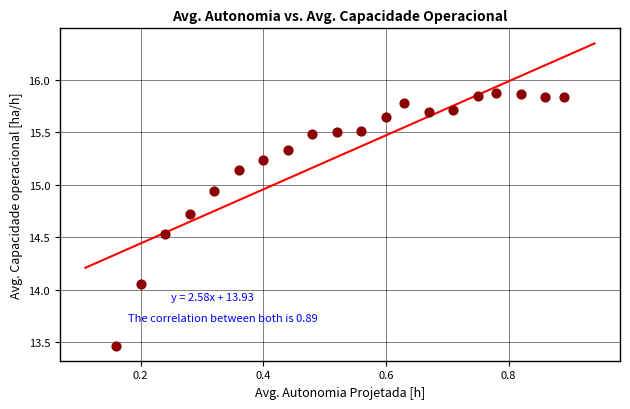

What is the range of Y values (max minus min)?

2.4